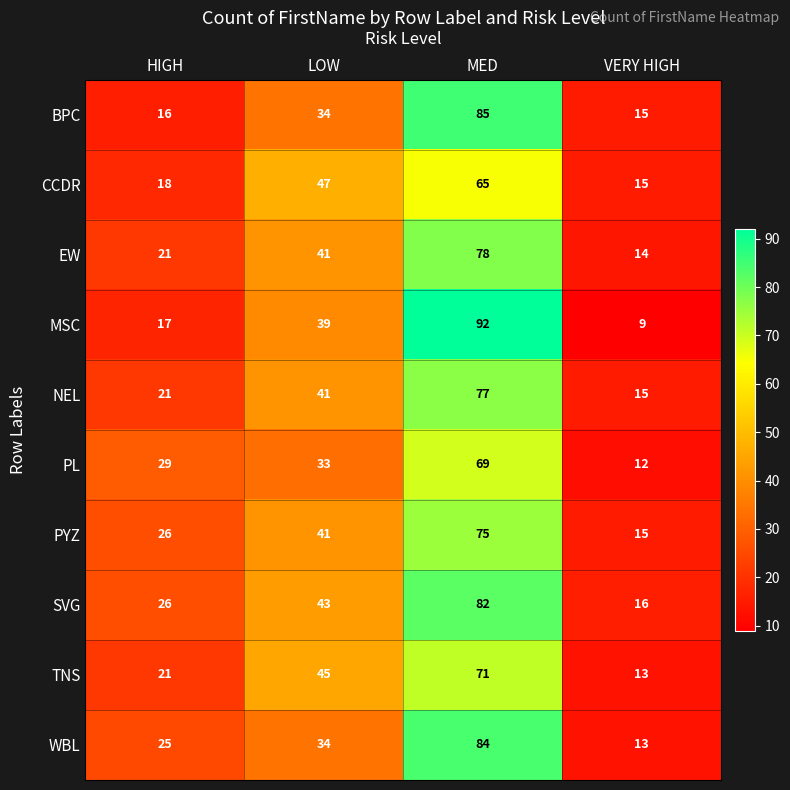

At which category is the sum across all series the highest?

MED